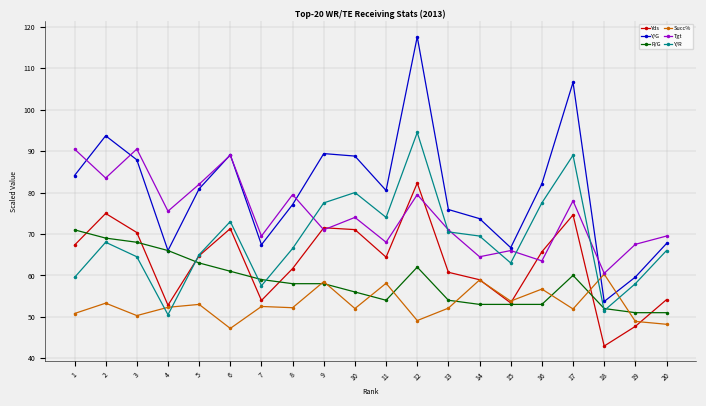

At which category does Tgt reach its first local valley?

2